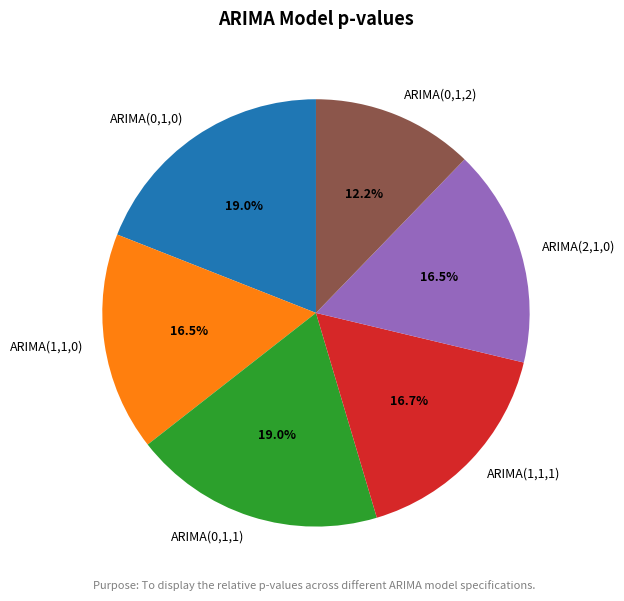

Is there a majority slice in this chart?

No